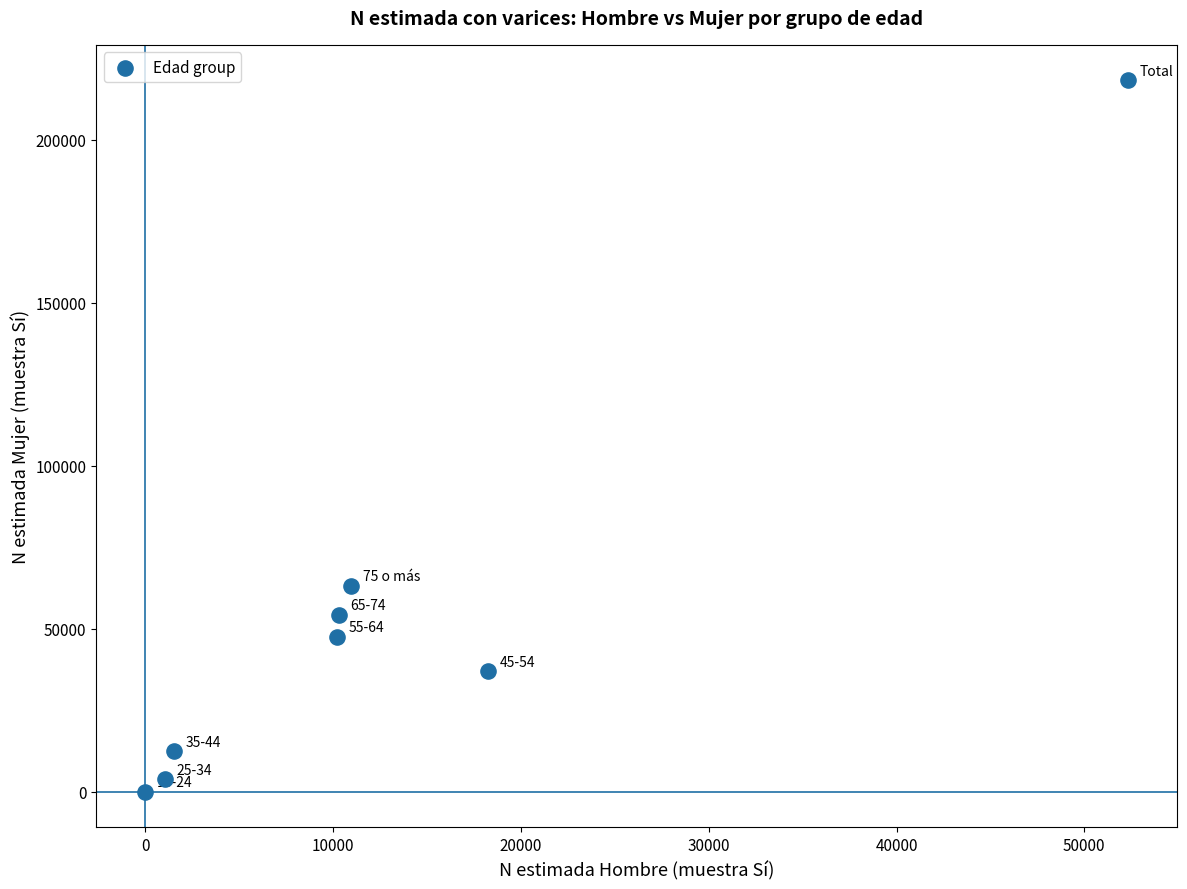

What is the range of X values (max minus min)?

52341